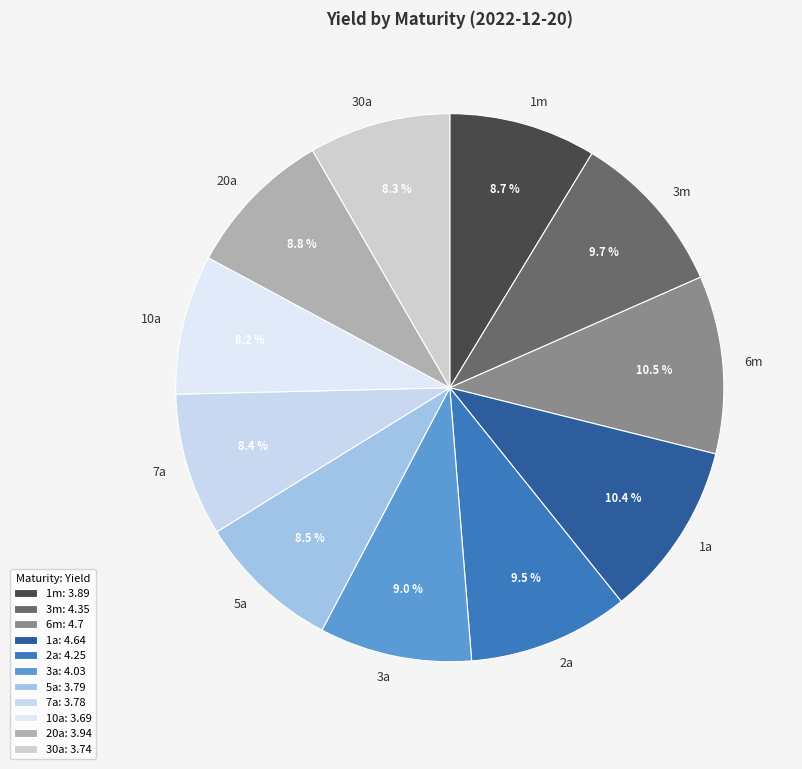

How many slices are in this pie chart?

11